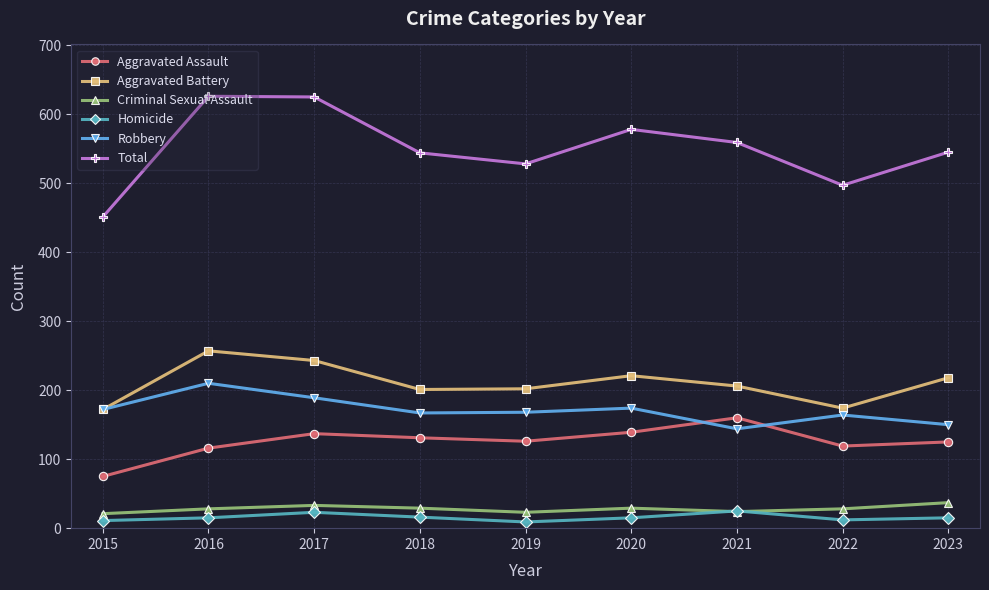

Does the chart have visible grid lines?

Yes